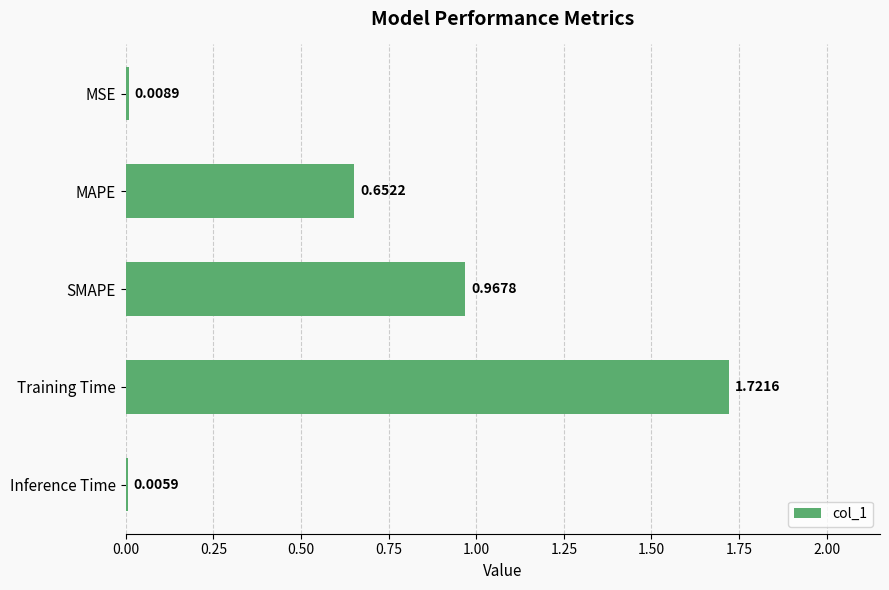

At which label is the value closest to 0?

Inference Time